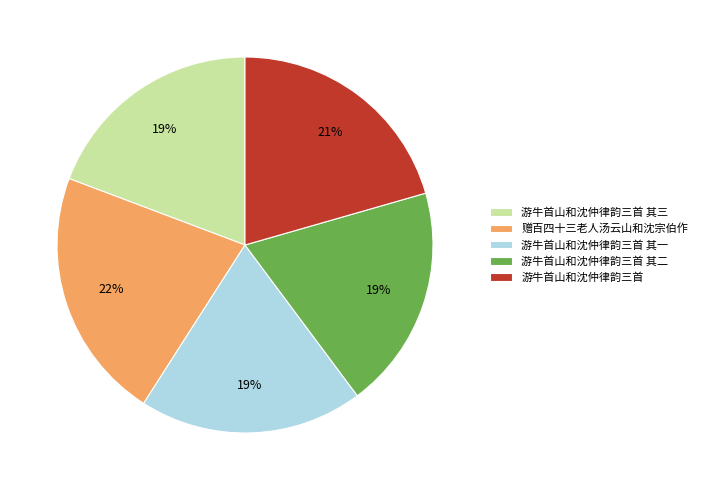

Combined, do 游牛首山和沈仲律韵三首 and 游牛首山和沈仲律韵三首 其二 account for over 50%?

No